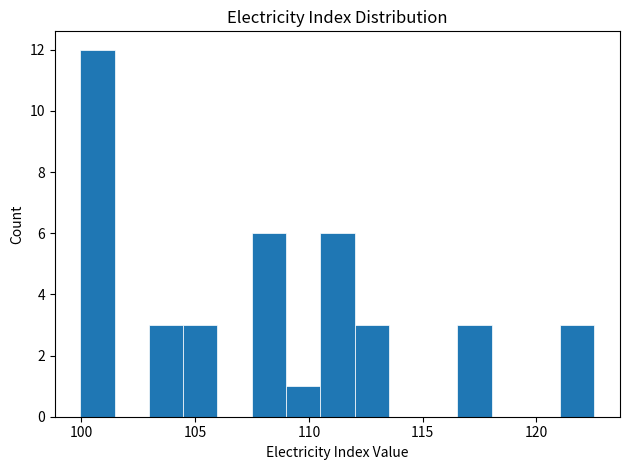

Read against the x-axis, roughly where is the centre of the tallest bar?

100.5